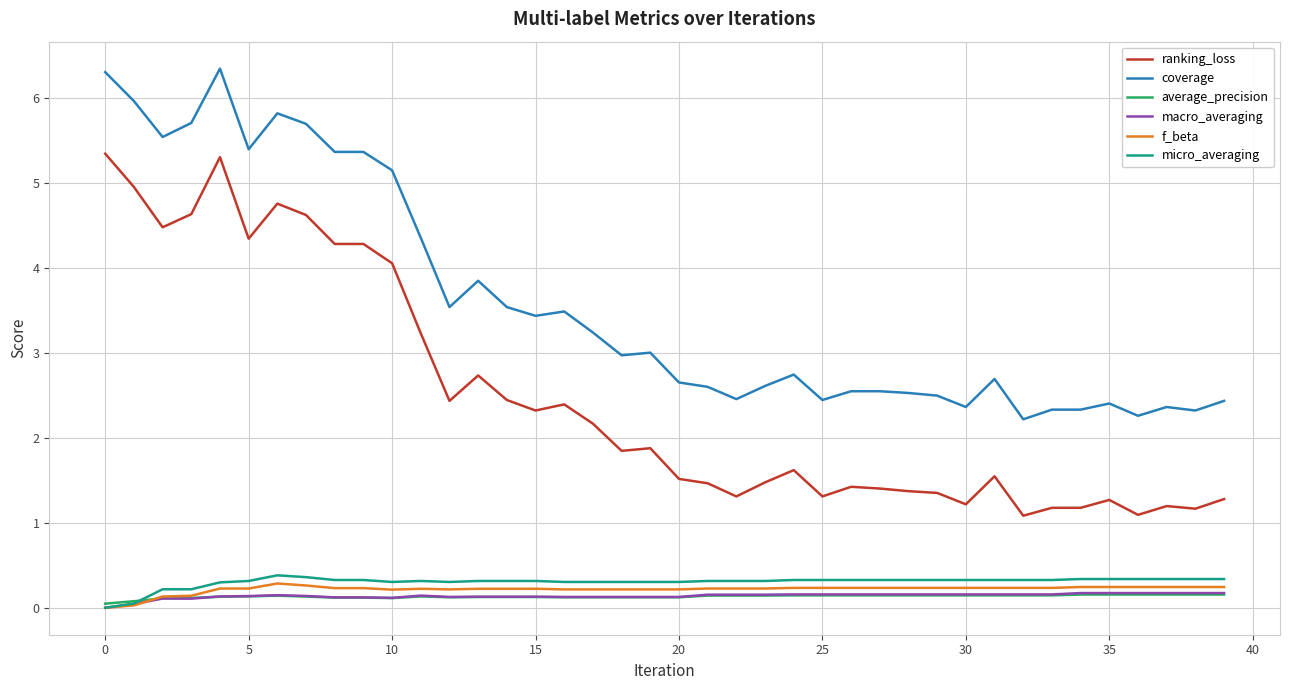

True or false: average_precision and ranking_loss intersect in this chart.

False